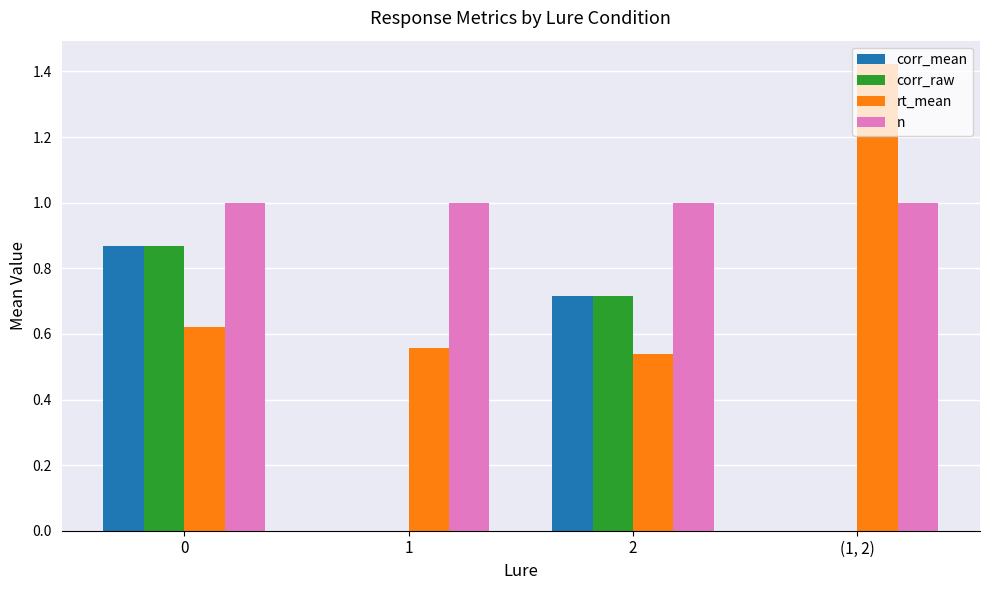

How many groups of bars are there?

4